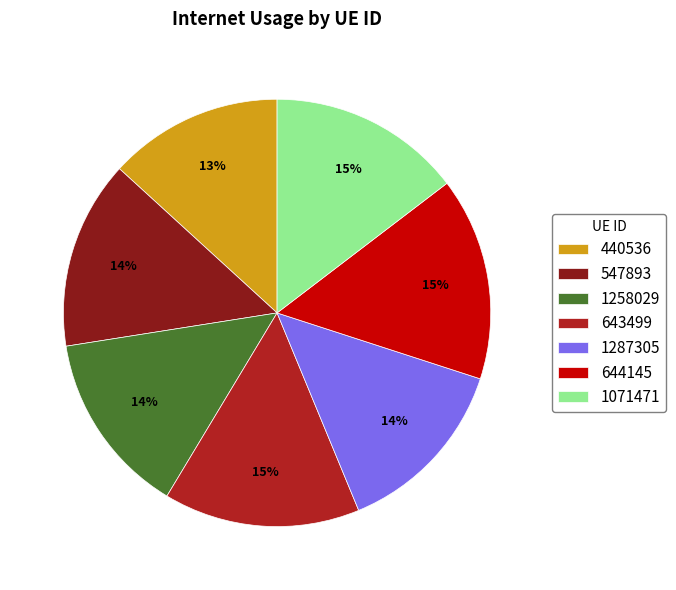

To the nearest percent, what is the average slice percentage?

14%